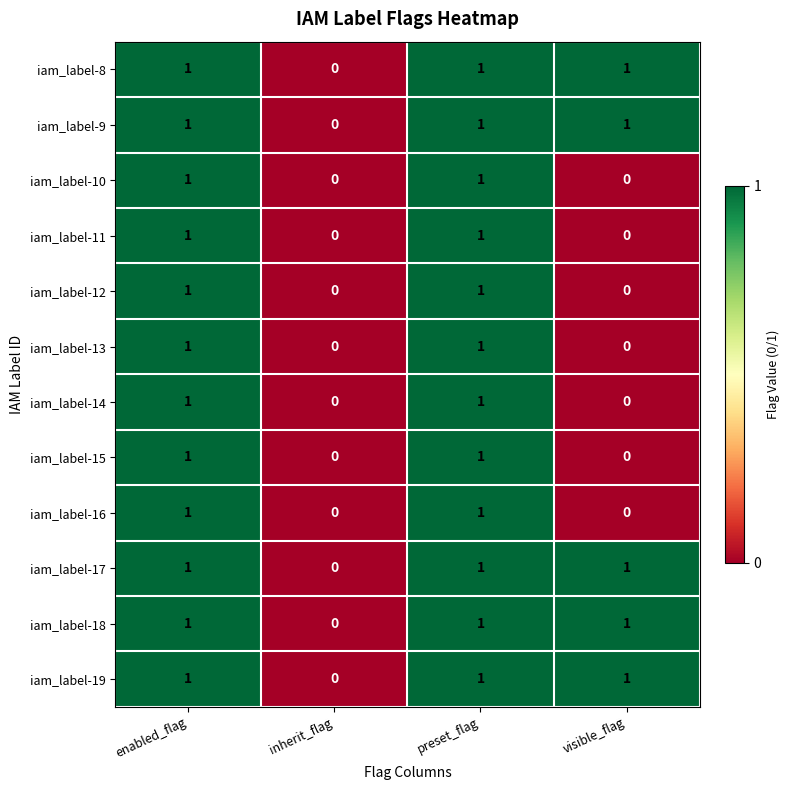

At which label is iam_label-8 closest to 0?

inherit_flag